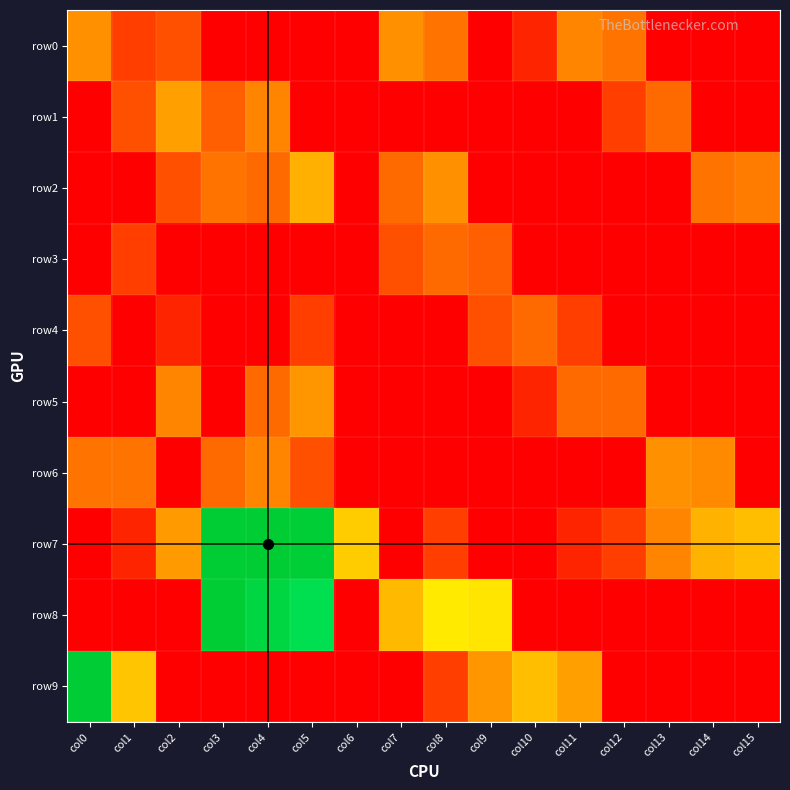

Reading left to right, list all the values displayed in this chart.

row0: col0=2.4	col1=1.1	col2=1.4	col3=0.1	col4=0.1	col5=0.1	col6=0.1	col7=2.4	col8=1.9	col9=0.1	col10=0.7	col11=2.2	col12=1.9	col13=0.1	col14=0.1	col15=0.1
row1: col0=0.1	col1=1.4	col2=2.6	col3=1.6	col4=2.2	col5=0.1	col6=0.1	col7=0.1	col8=0.1	col9=0.1	col10=0.1	col11=0.1	col12=1.1	col13=1.8	col14=0.1	col15=0.1
row2: col0=0.1	col1=0.1	col2=1.4	col3=1.9	col4=1.8	col5=2.9	col6=0.1	col7=1.8	col8=2.4	col9=0.1	col10=0.1	col11=0.1	col12=0.1	col13=0.1	col14=1.9	col15=2.1
row3: col0=0.1	col1=1.1	col2=0.1	col3=0.1	col4=0.1	col5=0.1	col6=0.1	col7=1.4	col8=1.8	col9=1.6	col10=0.1	col11=0.1	col12=0.1	col13=0.1	col14=0.1	col15=0.1
row4: col0=1.4	col1=0.1	col2=0.7	col3=0.1	col4=0.1	col5=1.1	col6=0.1	col7=0.1	col8=0.1	col9=1.4	col10=1.8	col11=1.1	col12=0.1	col13=0.1	col14=0.1	col15=0.1
row5: col0=0.1	col1=0.1	col2=2.2	col3=0.1	col4=1.8	col5=2.5	col6=0.1	col7=0.1	col8=0.1	col9=0.1	col10=0.7	col11=1.8	col12=1.8	col13=0.1	col14=0.1	col15=0.1
row6: col0=1.9	col1=1.9	col2=0.1	col3=1.8	col4=2.2	col5=1.4	col6=0.1	col7=0.1	col8=0.1	col9=0.1	col10=0.1	col11=0.1	col12=0.1	col13=2.4	col14=2.3	col15=0.1
row7: col0=0.1	col1=0.7	col2=2.6	col3=8.2	col4=8.2	col5=8.1	col6=3.3	col7=0.1	col8=1.1	col9=0.1	col10=0.1	col11=0.7	col12=1.1	col13=2.2	col14=2.9	col15=3.1
row8: col0=0.1	col1=0.1	col2=0.1	col3=8.1	col4=7.8	col5=7.4	col6=0.1	col7=3.0	col8=3.8	col9=3.7	col10=0.1	col11=0.1	col12=0.1	col13=0.1	col14=0.1	col15=0.1
row9: col0=8.1	col1=3.2	col2=0.1	col3=0.1	col4=0.1	col5=0.1	col6=0.1	col7=0.1	col8=1.1	col9=2.5	col10=3.1	col11=2.6	col12=0.1	col13=0.1	col14=0.1	col15=0.1